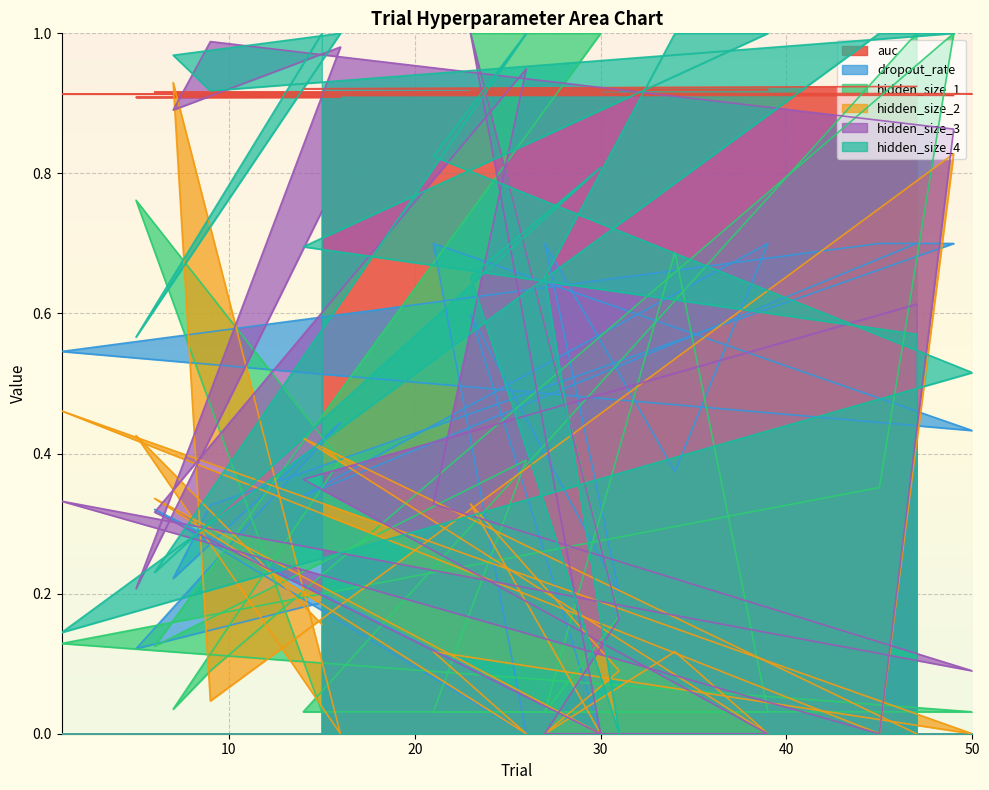

What is the total value across all series at 34?

3.1